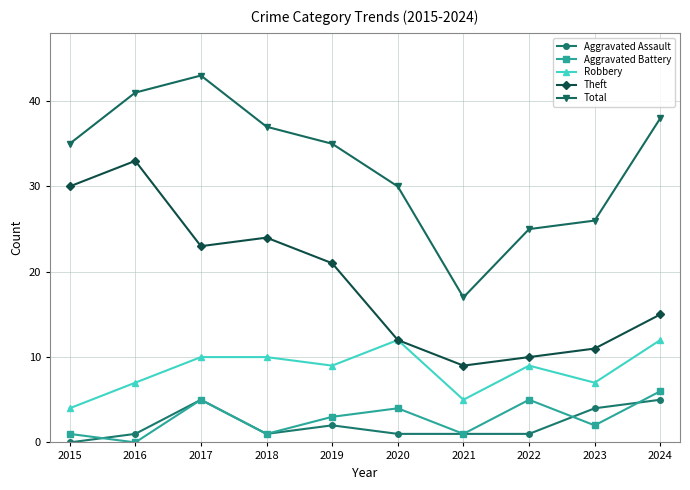

Between 2018 and 2022, which series saw the biggest shift?

Theft